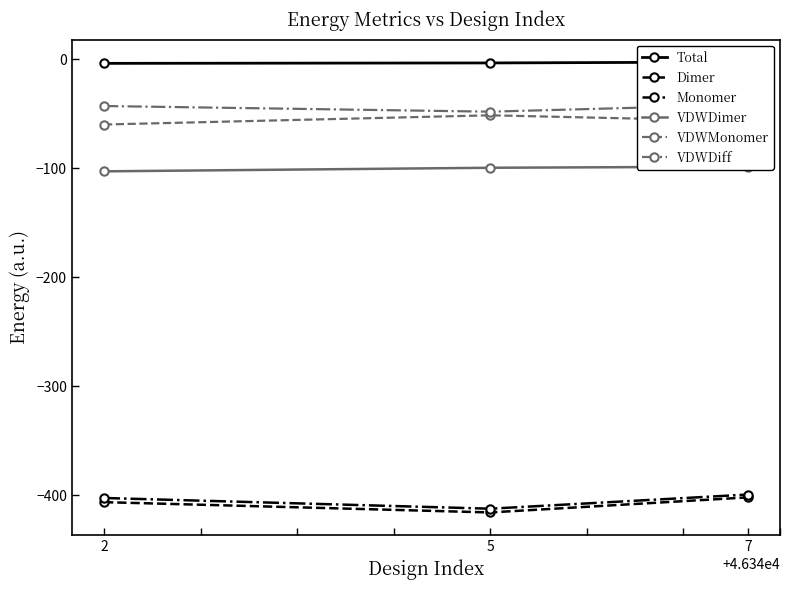

Reading right to left, transcribe all the data shown in this chart.

Total: -2.6	-3.4	-3.8
Dimer: -401.9	-415.8	-406.3
Monomer: -399.3	-412.3	-402.5
VDWDimer: -98.6	-99.6	-102.9
VDWMonomer: -56.8	-51.5	-59.9
VDWDiff: -41.8	-48.1	-42.9